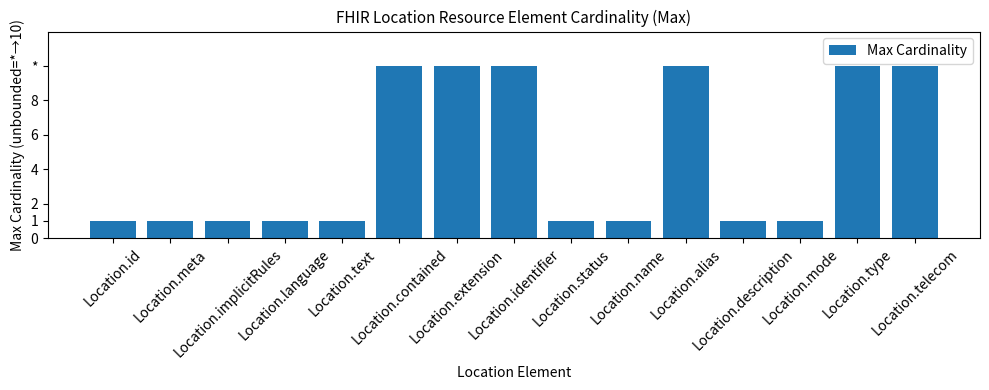

Does the chart contain any negative values?

No